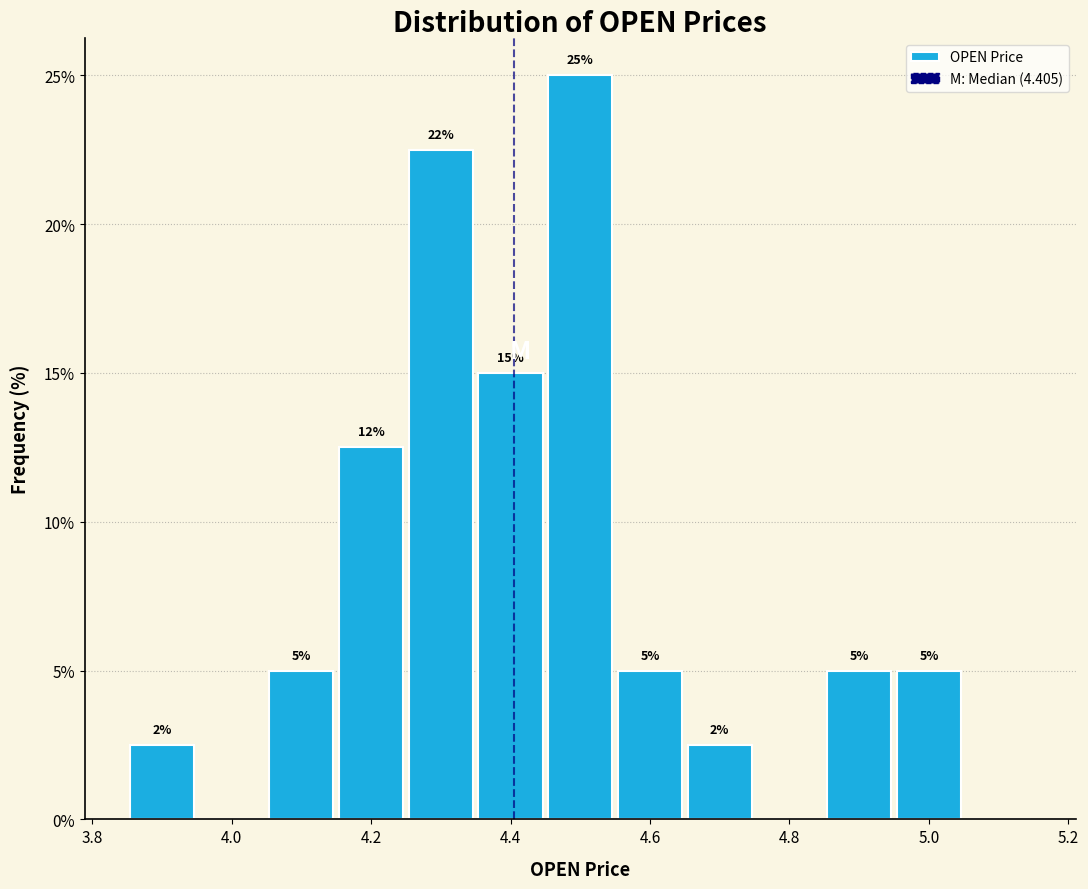

Over which range of the x-axis is the bar tallest?

4.45 to 4.55